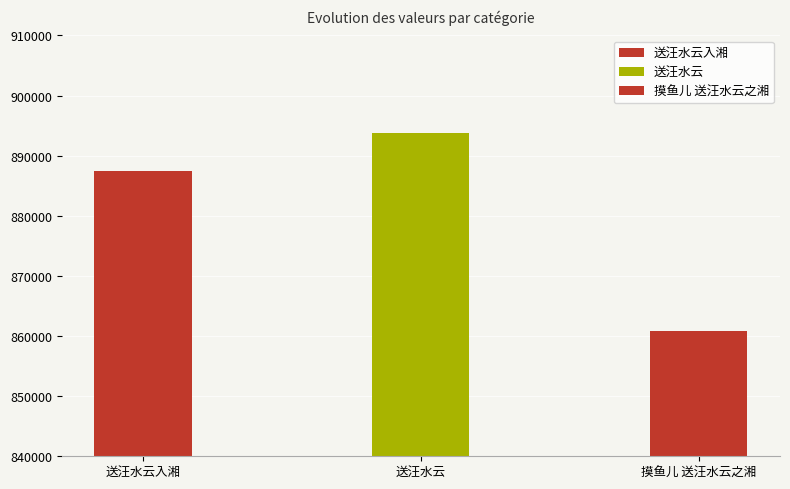

Which has a higher value, 送汪水云 or 送汪水云入湘?

送汪水云